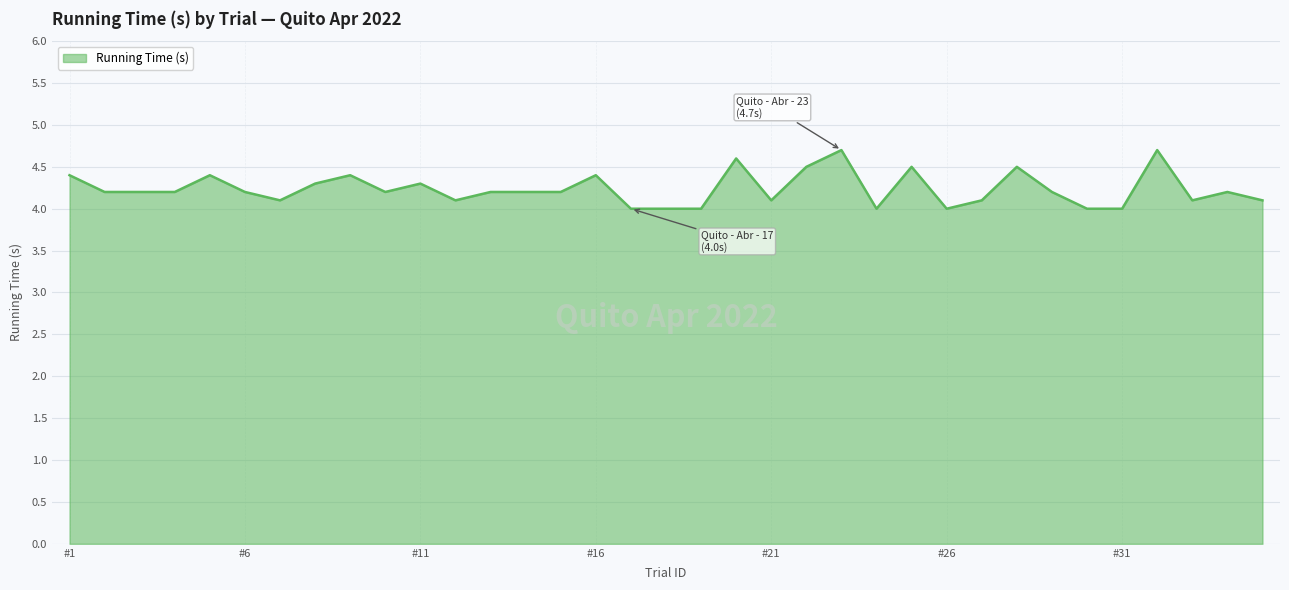

What is the minimum value shown in the chart?

4.0